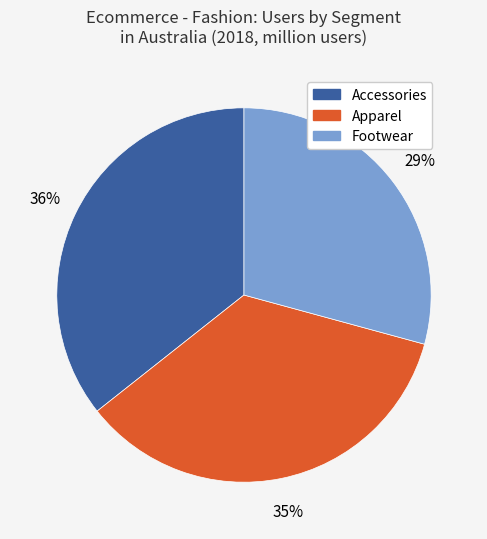

Which has a higher value, Apparel or Accessories?

Accessories